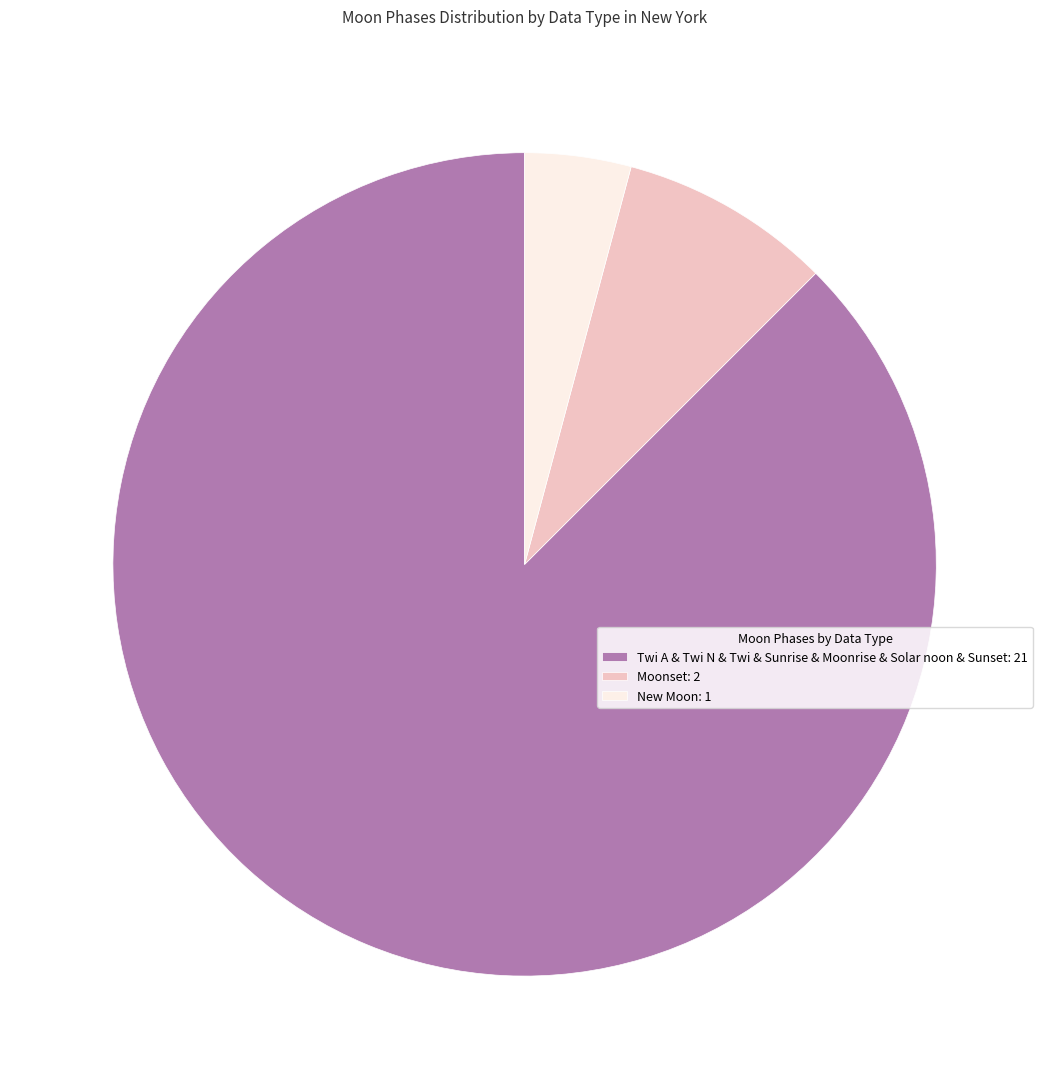

Is there any slice that represents more than half of the pie?

Yes